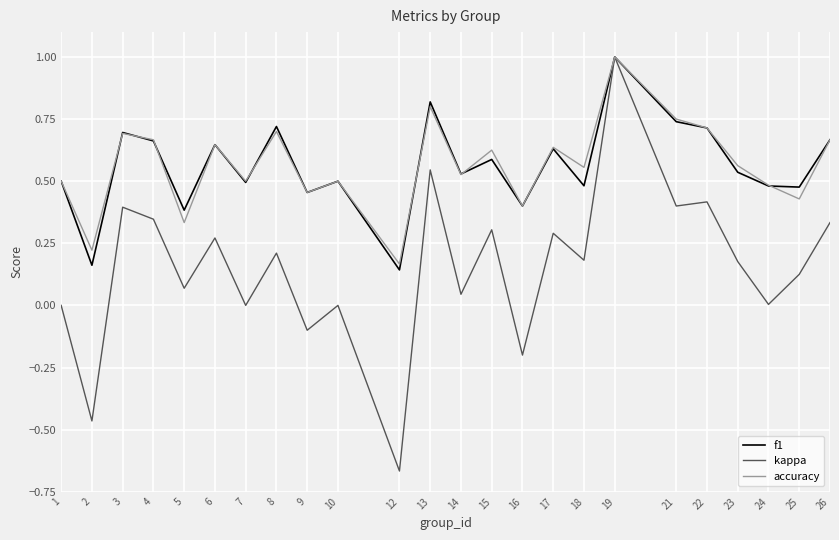

True or false: f1 has a value of 0.2 at 6.

False